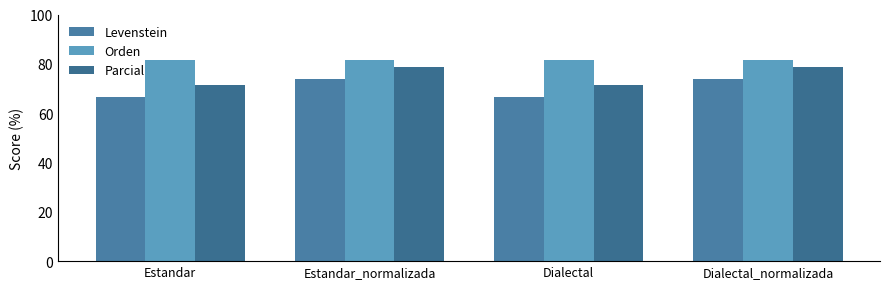

List the series in order of their overall mean, highest first.

Orden, Parcial, Levenstein